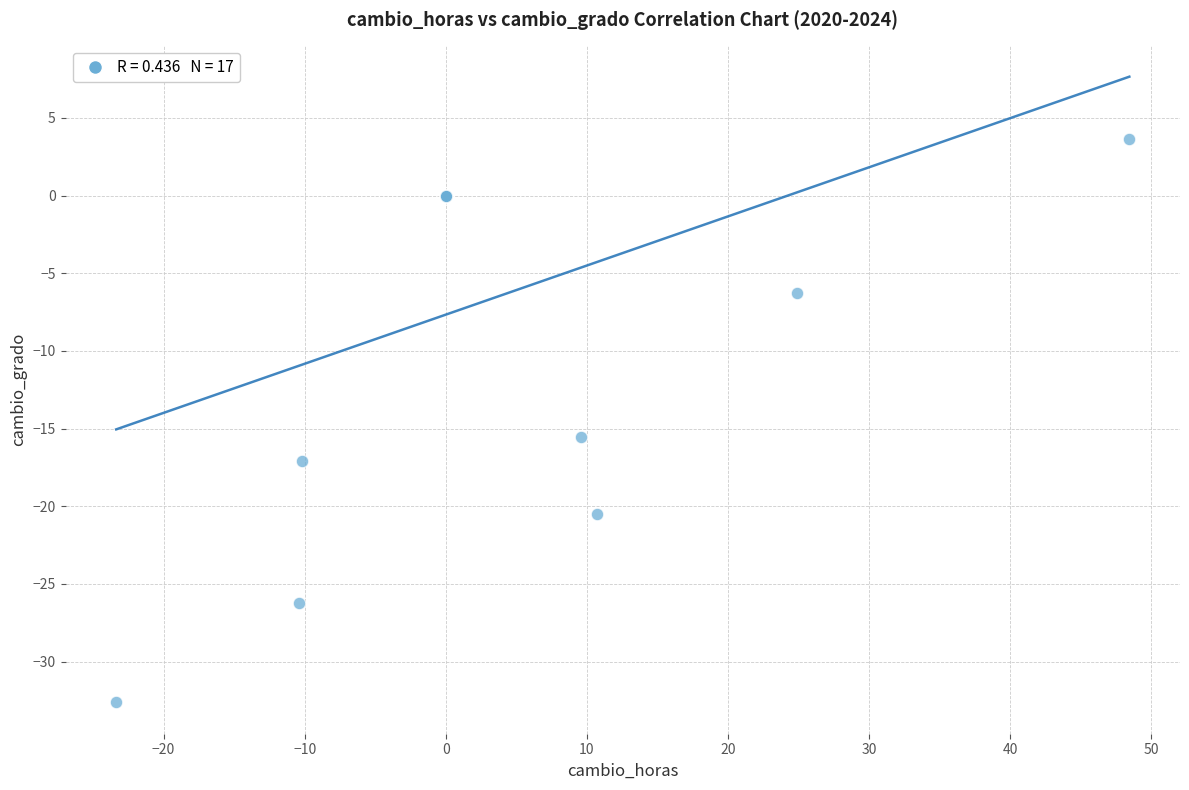

What Y value in the scatter plot is closest to -14?

-15.5